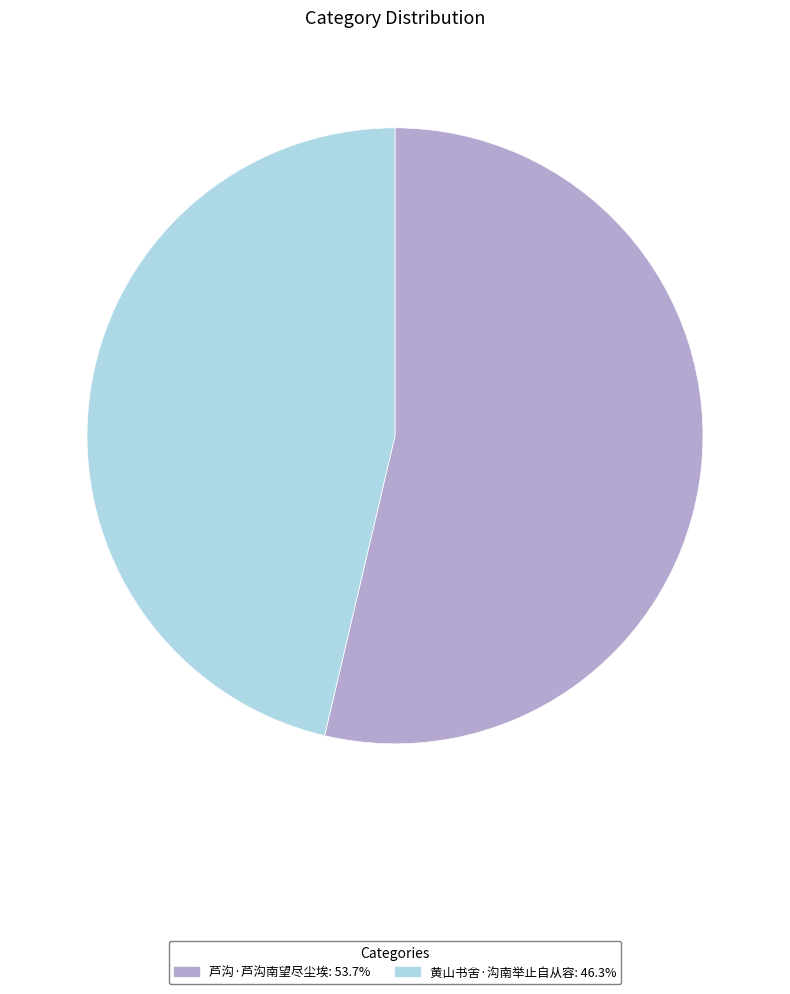

Is it true that 黄山书舍·沟南举止自从容 is 46% of the pie?

True